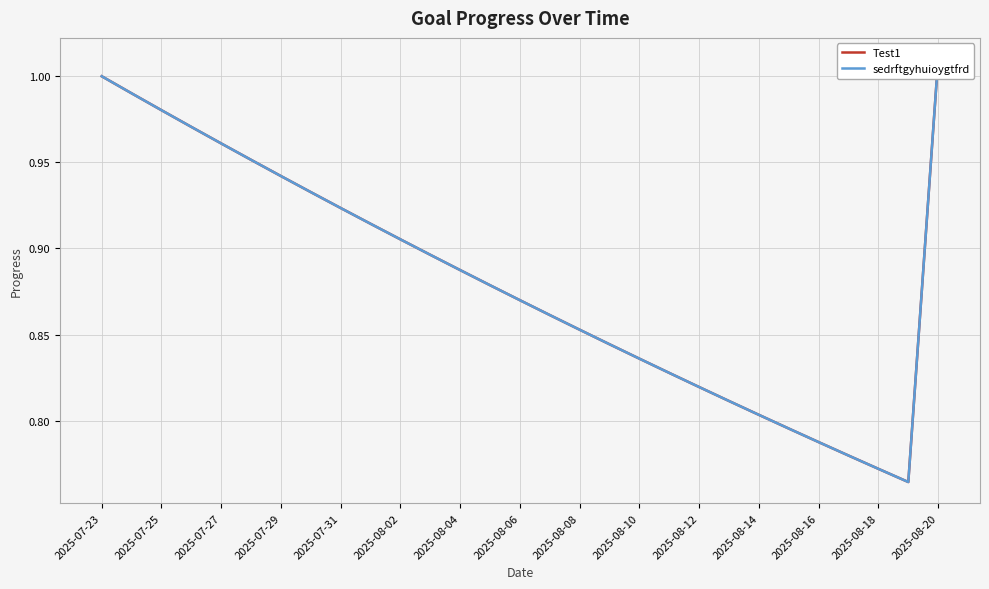

Which series has the widest spread of values?

Test1